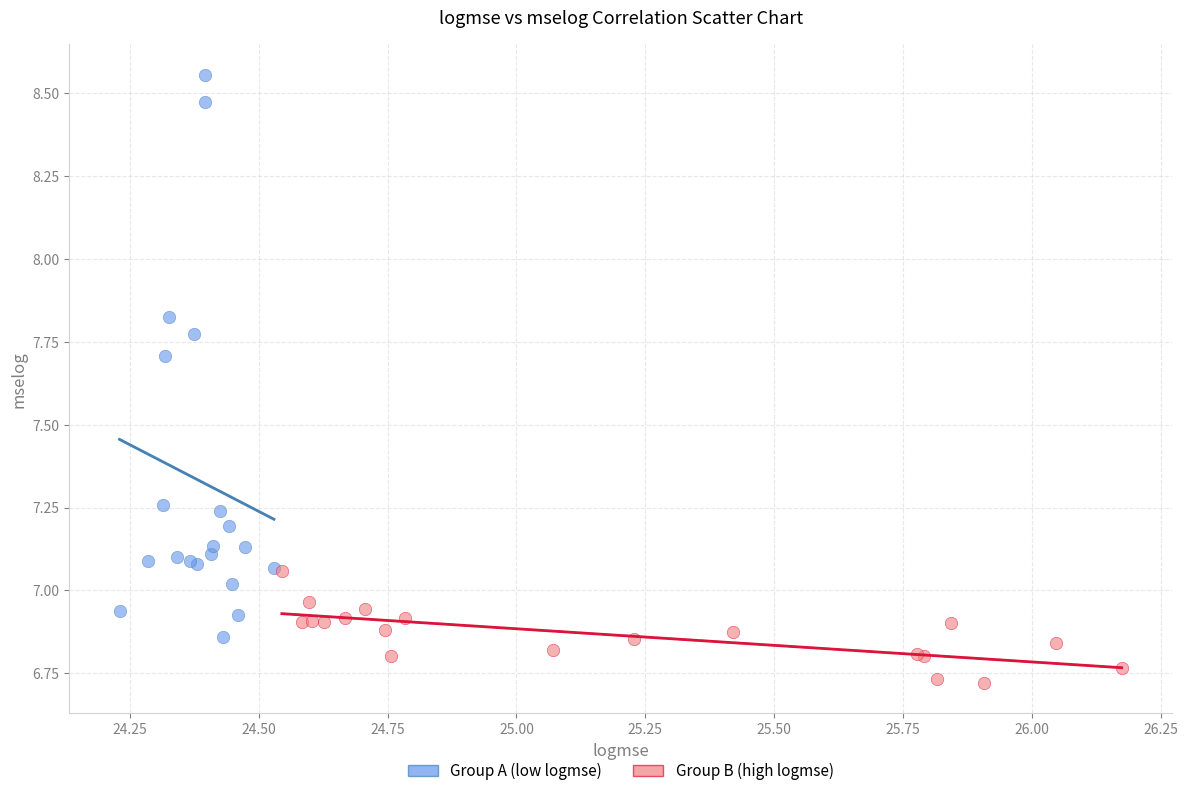

Which series reaches the minimum Y coordinate?

Group B (high logmse)